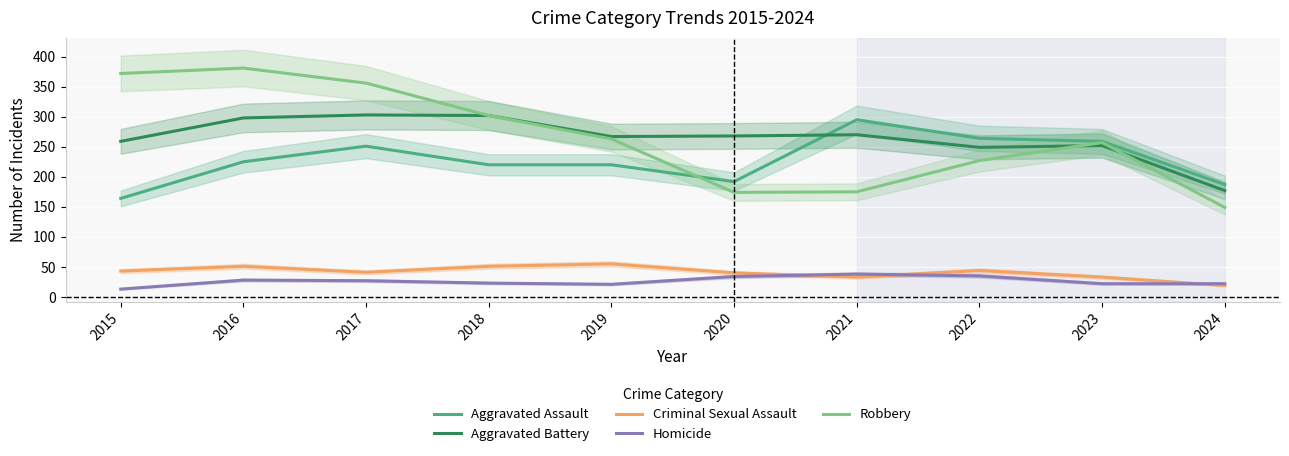

How many lines are shown in the chart?

5